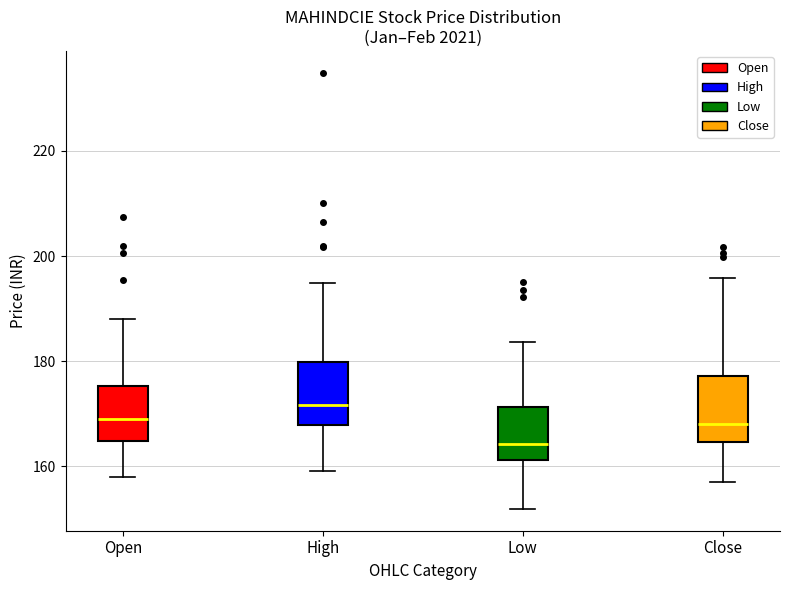

Where is the lower edge of the box for Close on the y-axis? The values are not printed on the chart, so give them approximately, as read against the axis.

164